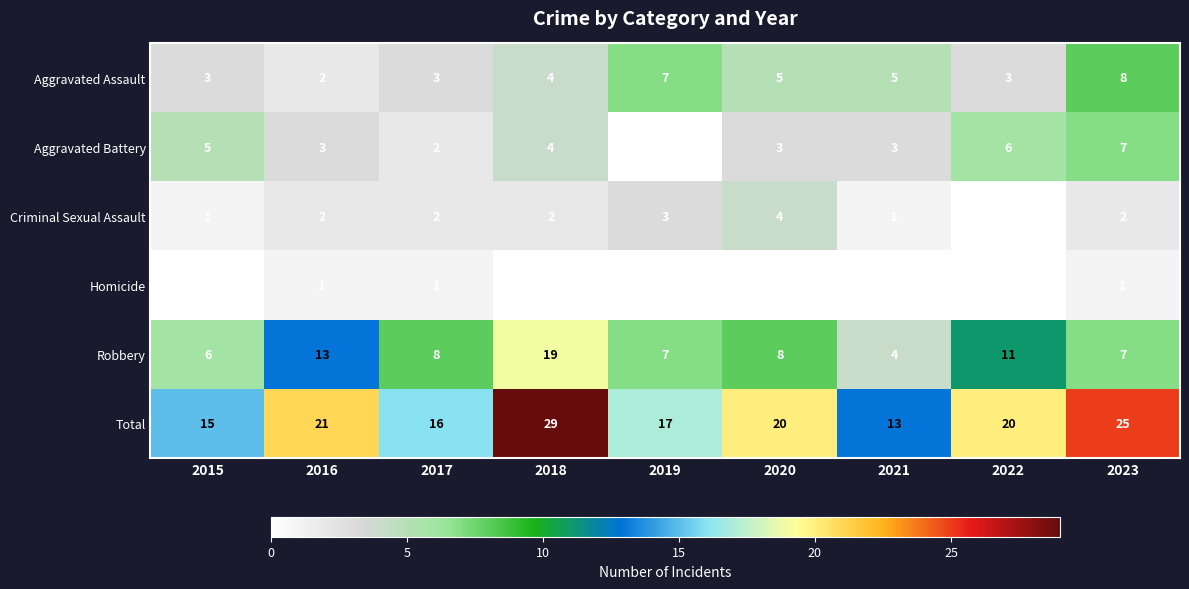

What is the sum of all Aggravated Assault values?

40